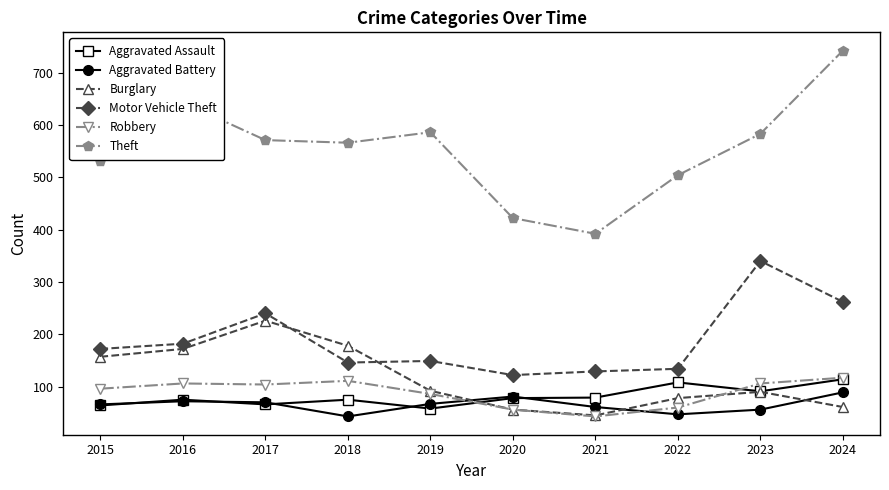

Where do Aggravated Assault and Robbery first cross each other?

2019 and 2020